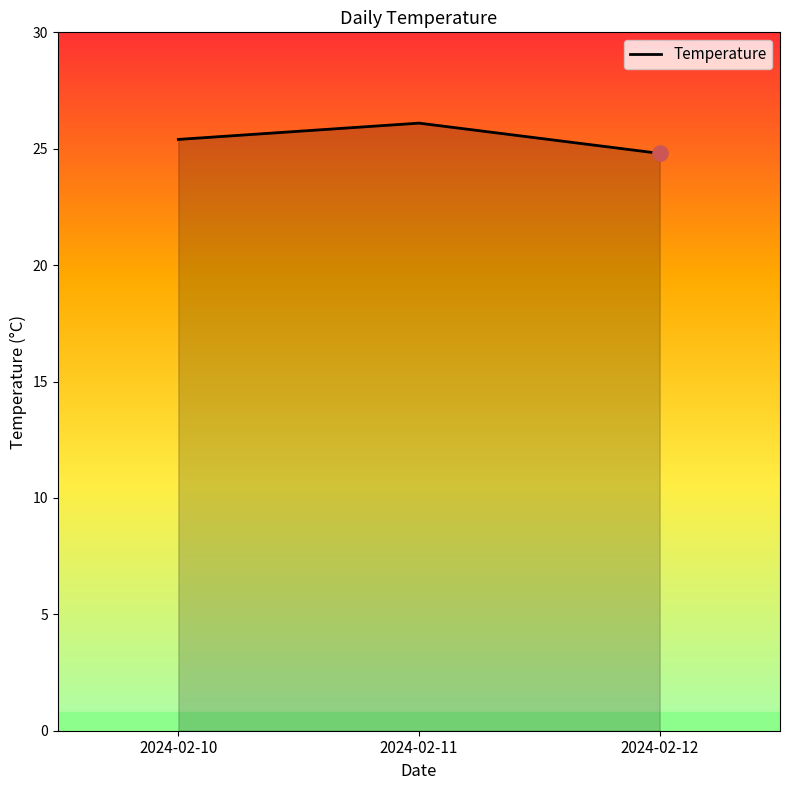

Approximately how many times larger is the value at 2024-02-12 compared to 2024-02-10?

1.0